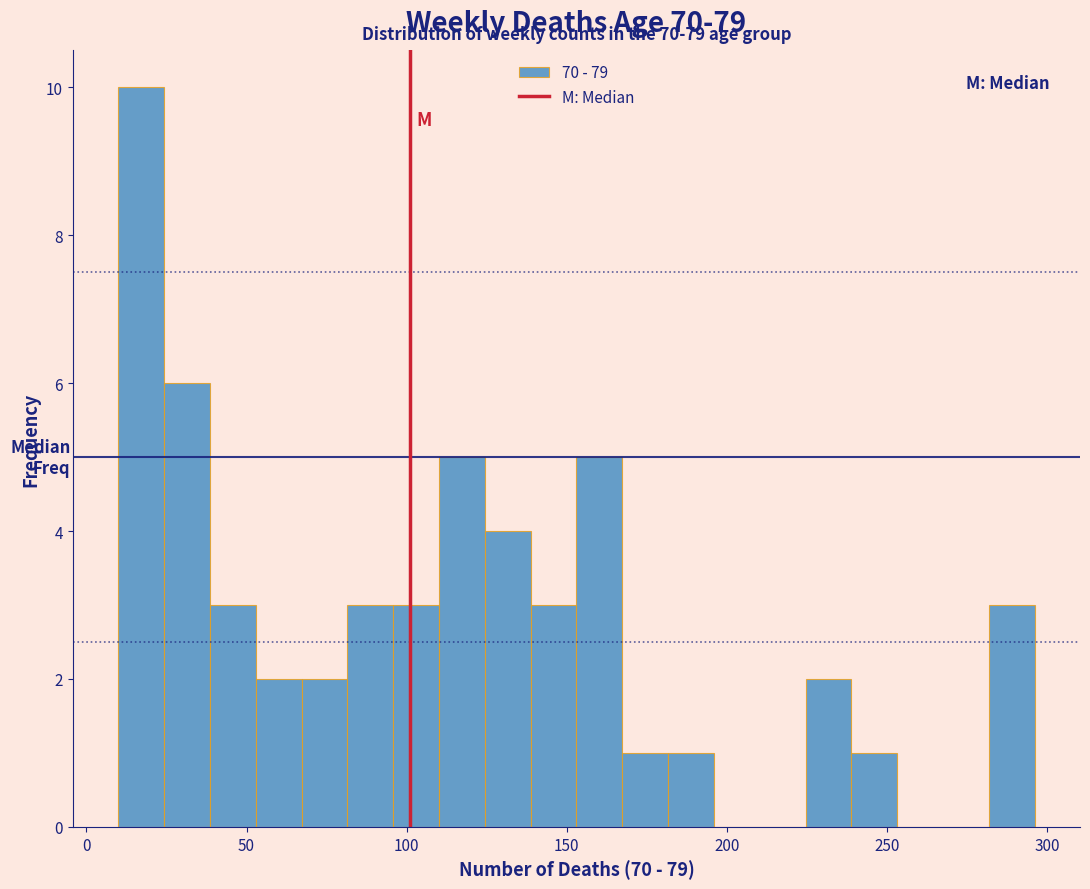

Around what value on the x-axis is the tallest bar? Give the approximate position of its centre, as read against the axis.

15